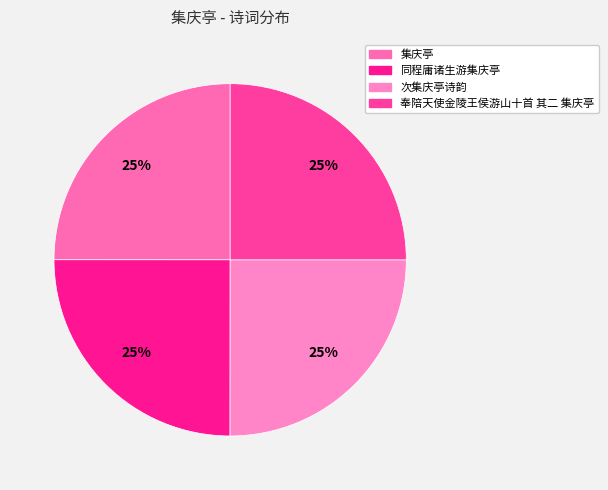

Which category has the biggest portion of the pie?

次集庆亭诗韵